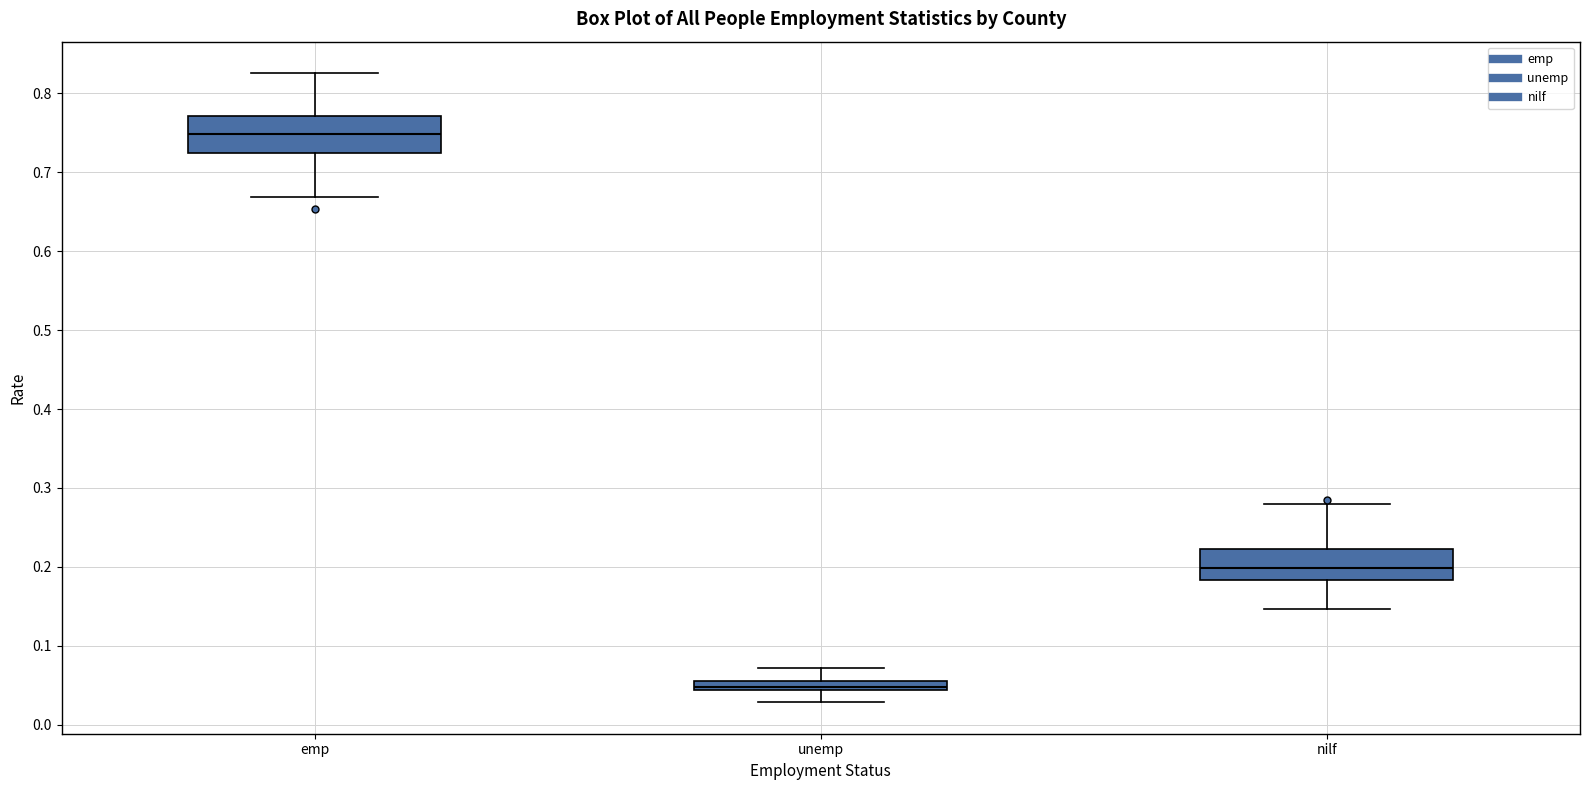

Which box's median line is the lowest?

unemp